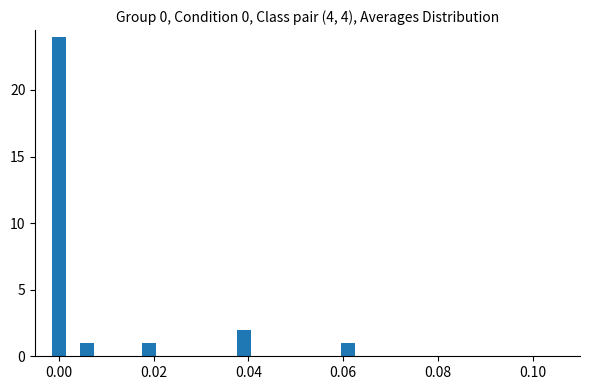

What is the average value?

6